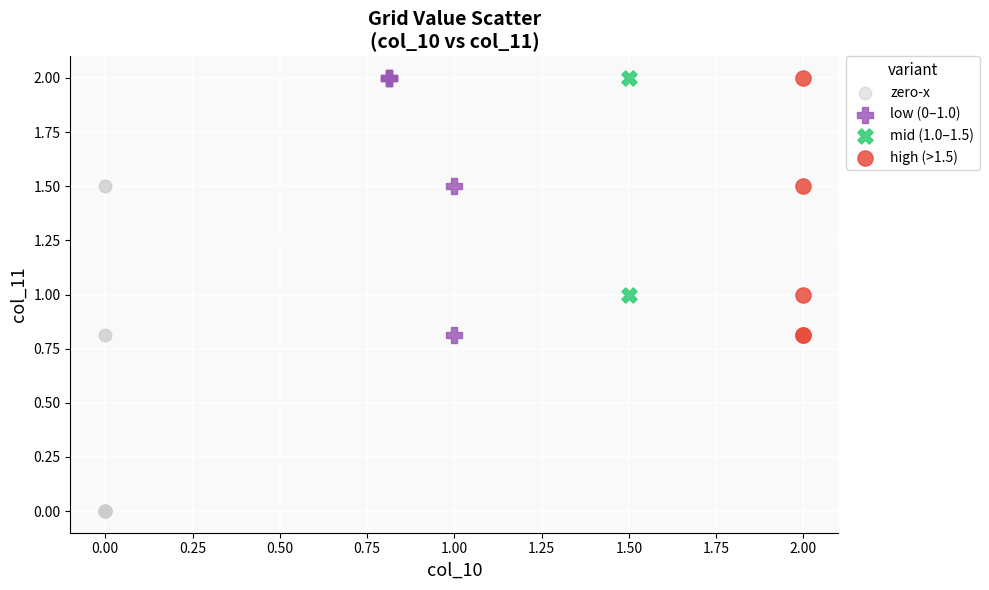

Which series contains the lowest Y value?

zero-x